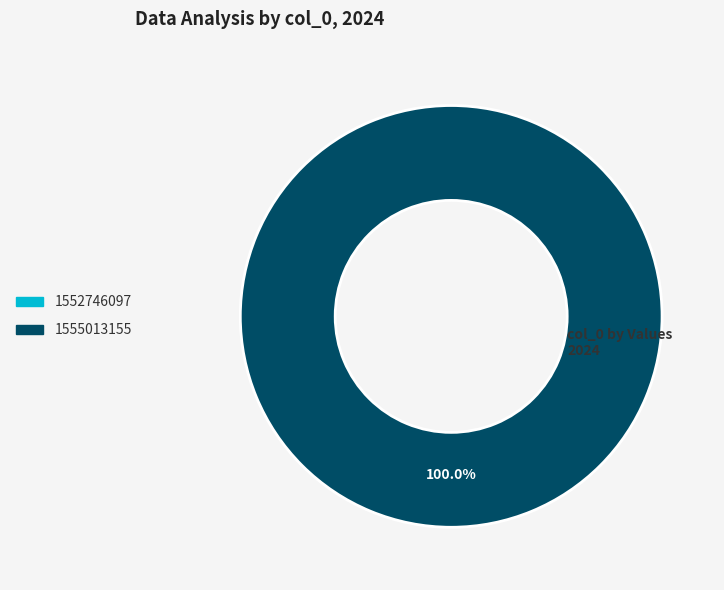

To the nearest percent, what is the combined percentage of 1555013155 and 1552746097?

100%